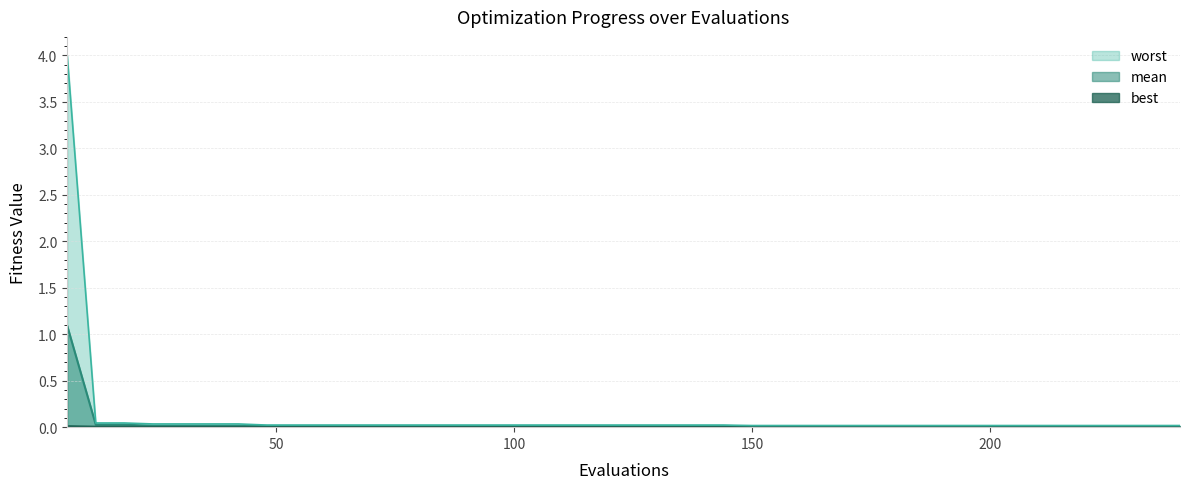

True or false: mean_line and worst_line cross at least once.

False